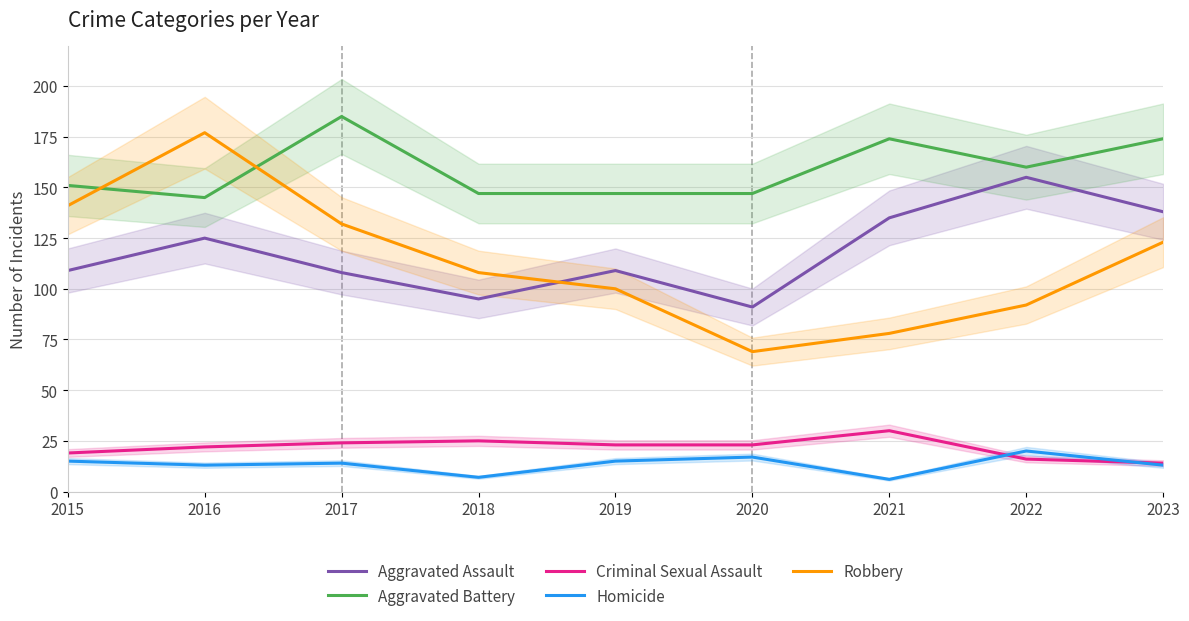

Reading left to right, what are all the values shown in this chart?

Aggravated Assault: 109	125	108	95	109	91	135	155	138
Aggravated Battery: 151	145	185	147	147	147	174	160	174
Criminal Sexual Assault: 19	22	24	25	23	23	30	16	14
Homicide: 15	13	14	7	15	17	6	20	13
Robbery: 141	177	132	108	100	69	78	92	123